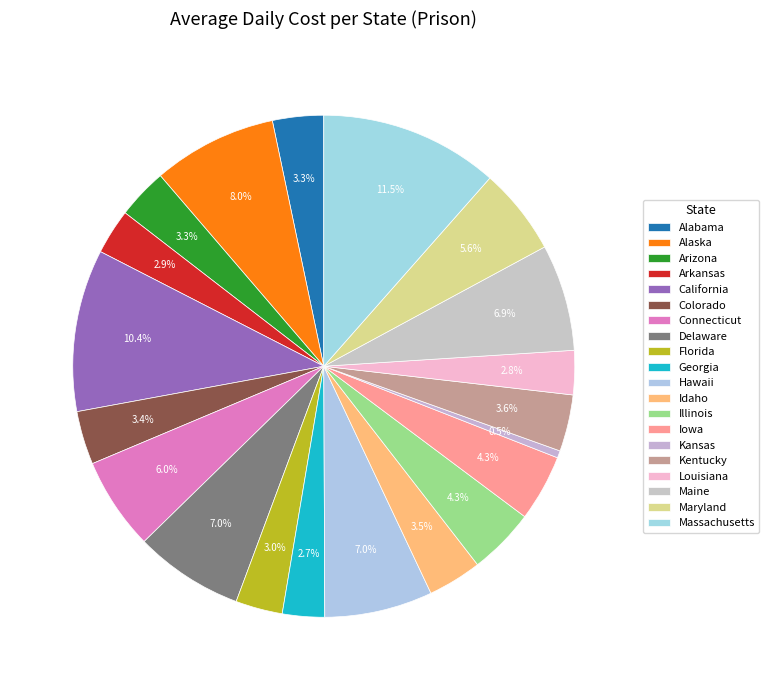

What percentage do Alabama and Kansas together represent?

3.8%